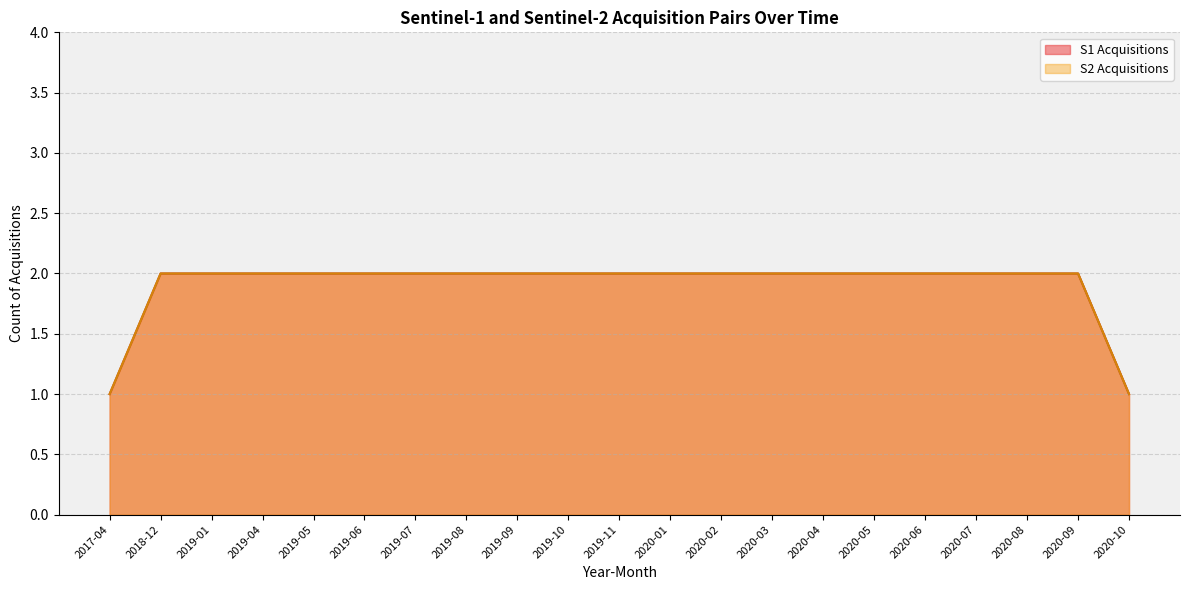

At which label is S2 Acquisitions closest to 1?

2017